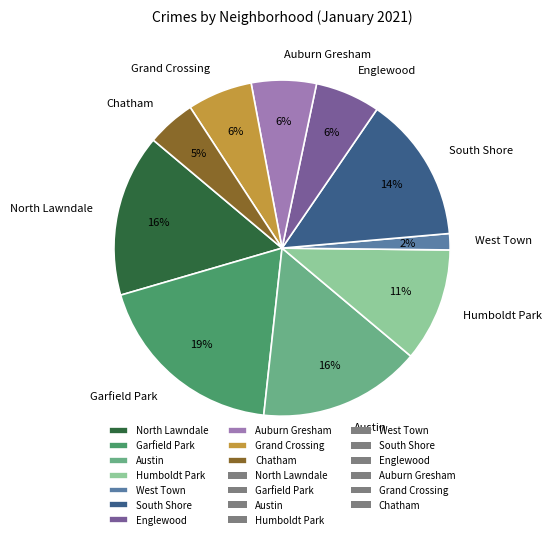

Does Grand Crossing represent more than half of the total?

No